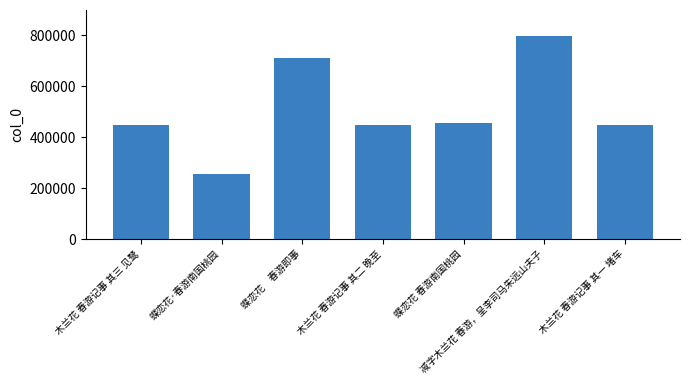

Which has a higher value, 蝶恋花 春游南国桃园 or 减字木兰花 春游，呈李司马朱远山夫子?

减字木兰花 春游，呈李司马朱远山夫子